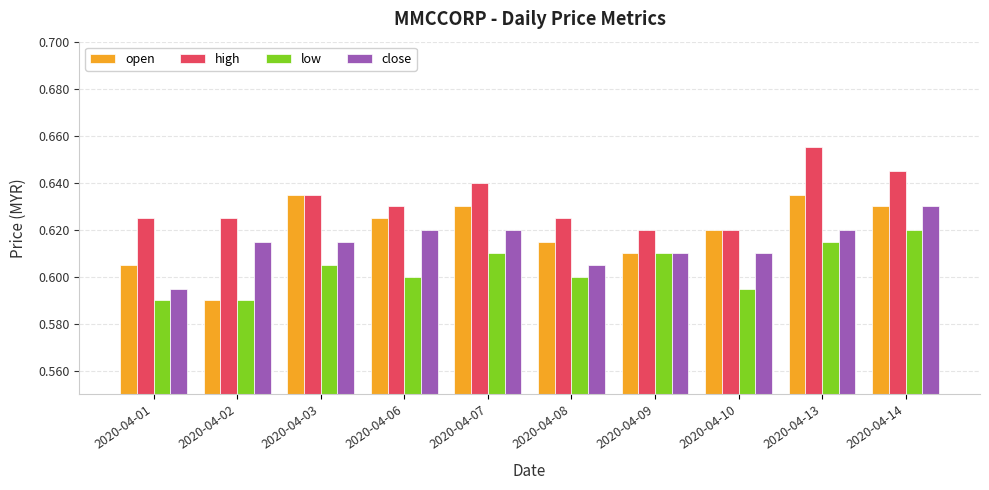

Where is open nearest to the value 0?

2020-04-02